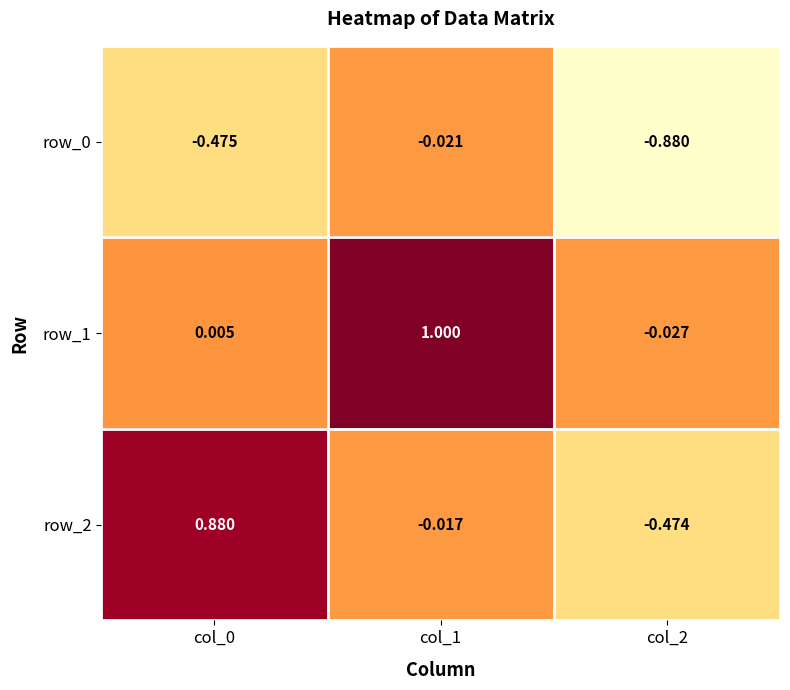

Is the value of row_0 at col_1 greater than the value of row_1 at col_2?

Yes